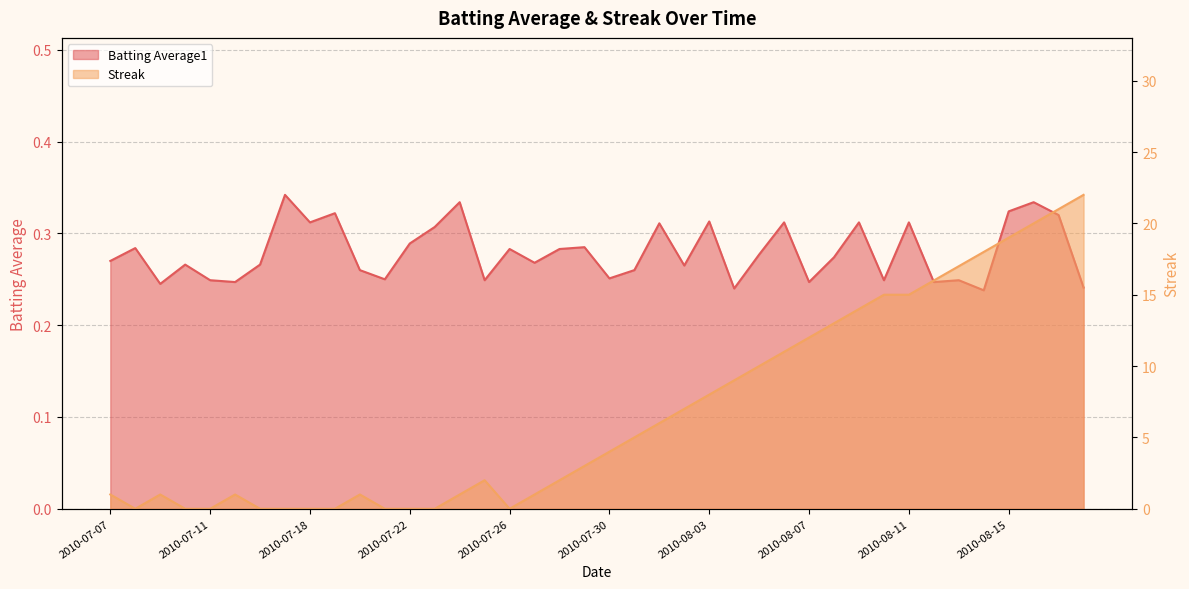

The Streak series shows 17.0 at 2010-08-13. True or false?

True